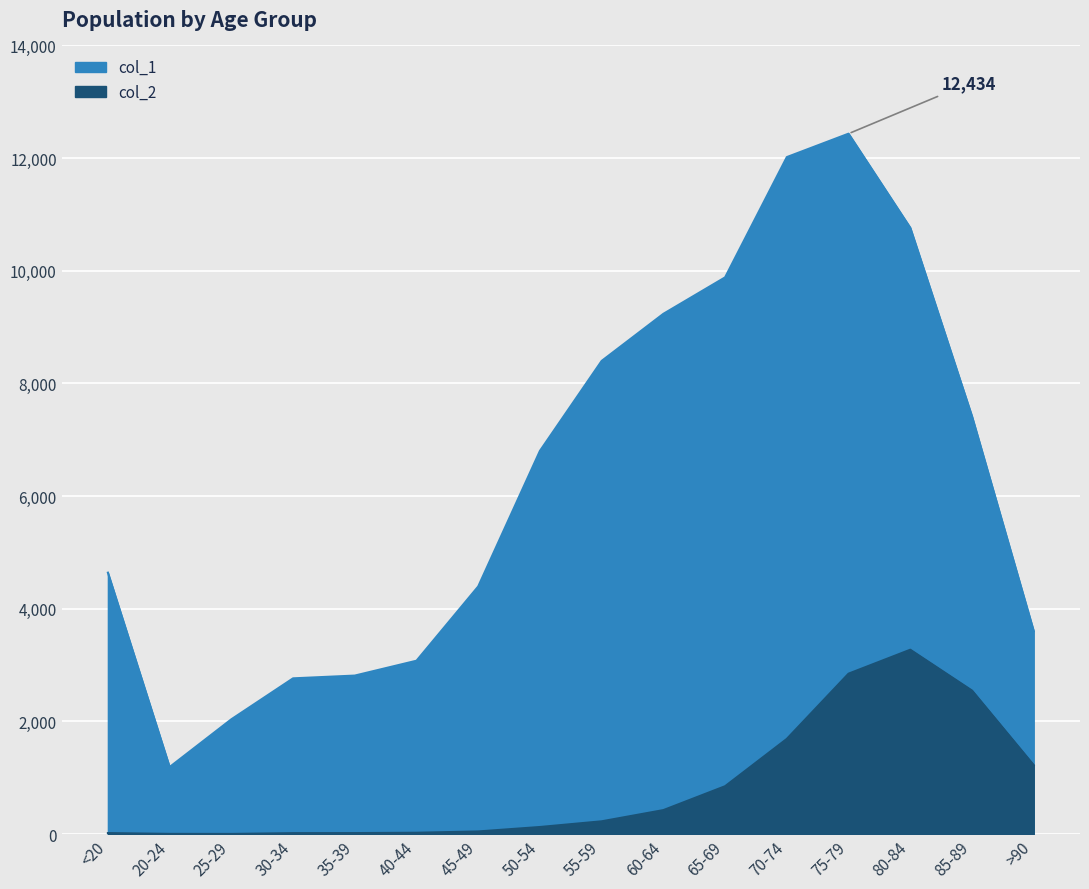

What is the total value across all series at 80-84?

14037